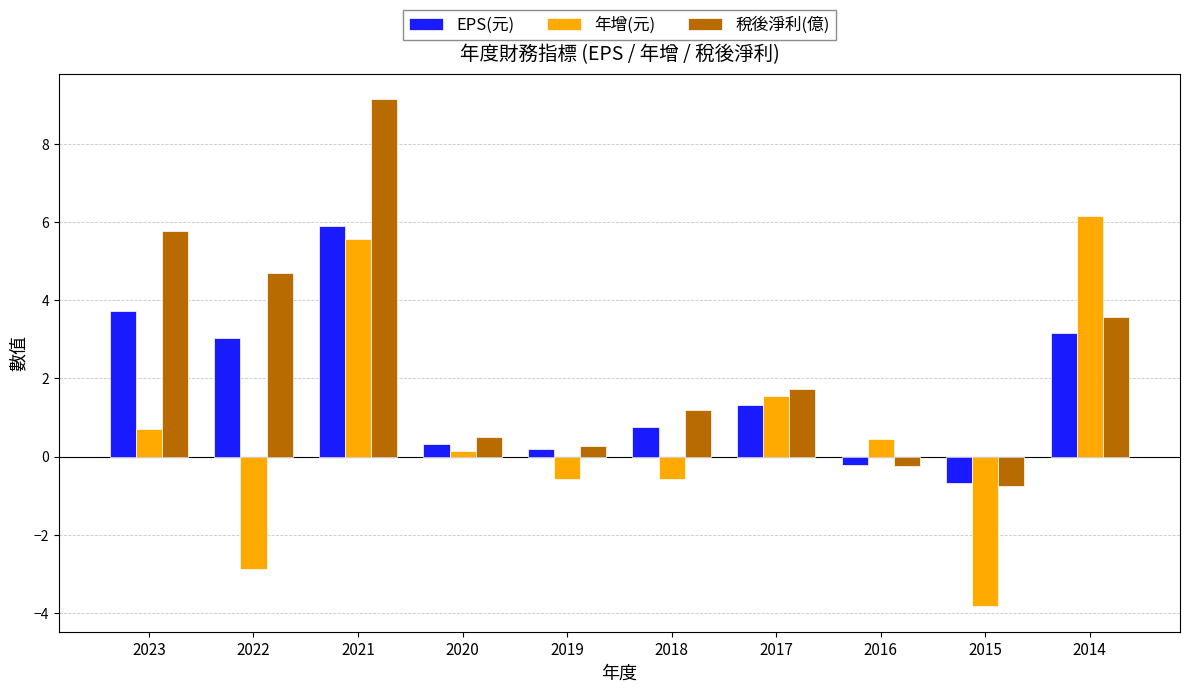

Which series has the largest total across all categories?

稅後淨利(億)